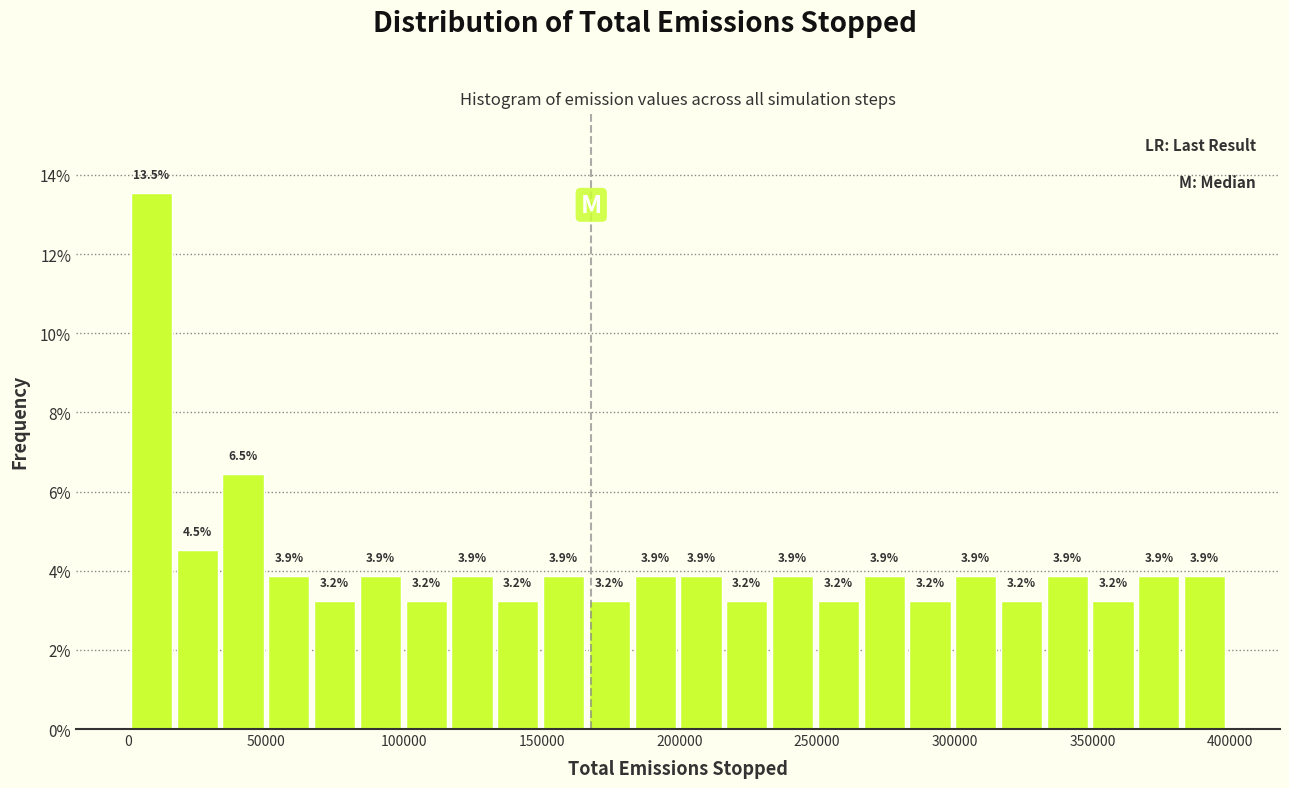

Read against the x-axis, roughly where is the centre of the tallest bar?

10000